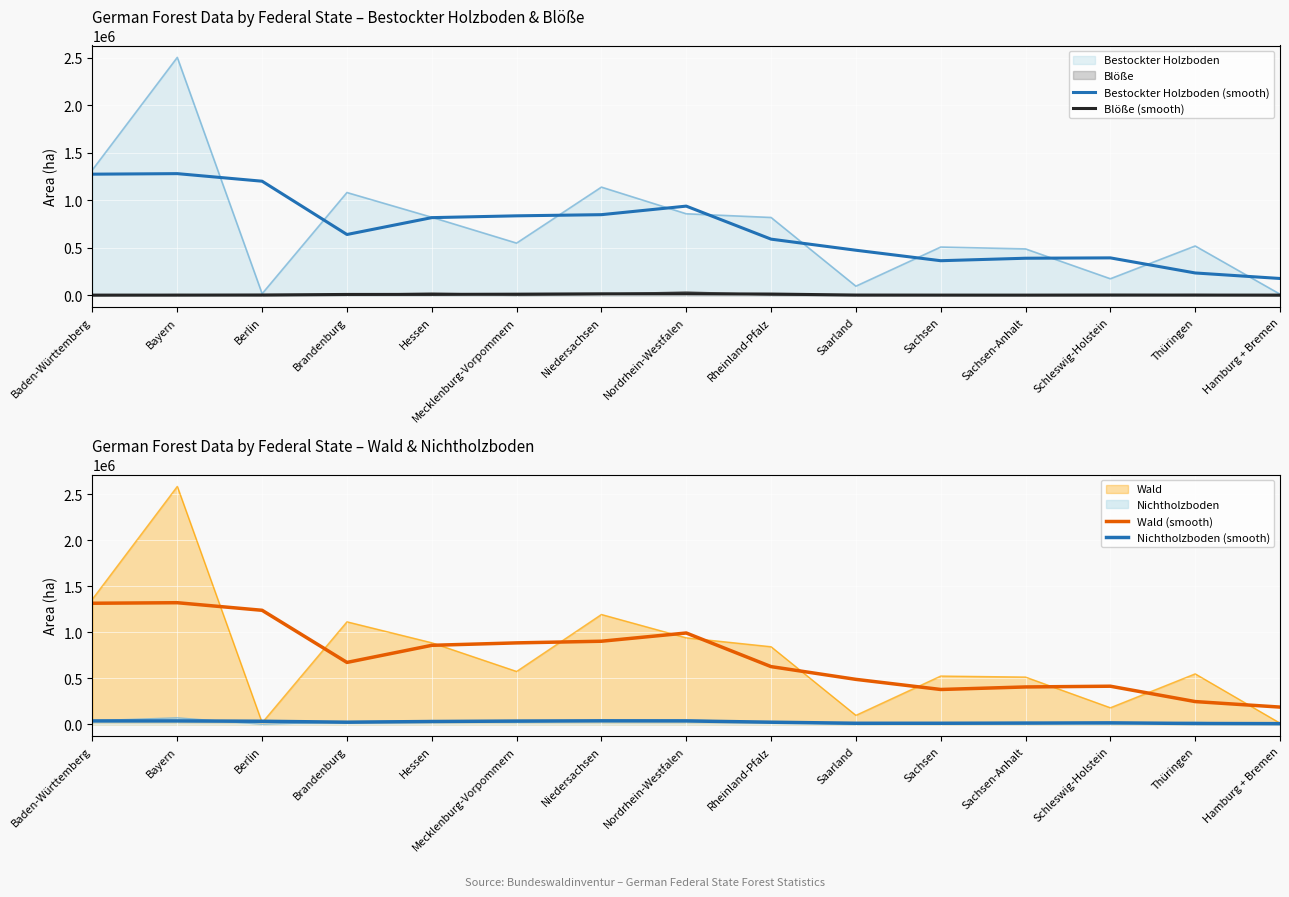

True or false: Nichtholzboden (smooth) has more than 1 interior local peaks.

True